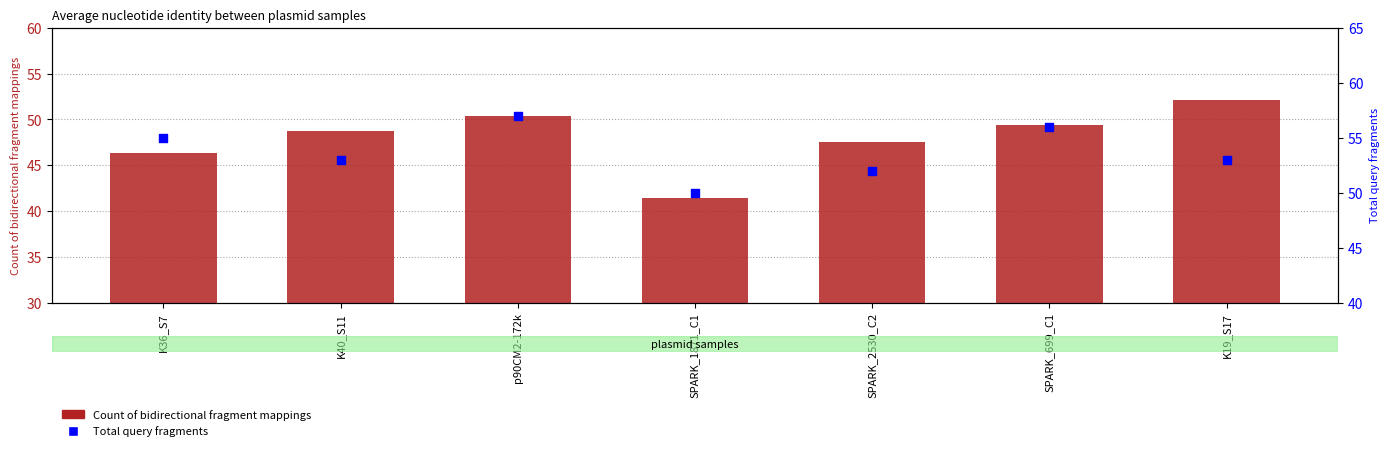

What are all the series names shown in the legend?

Count of bidirectional fragment mappings, Total query fragments